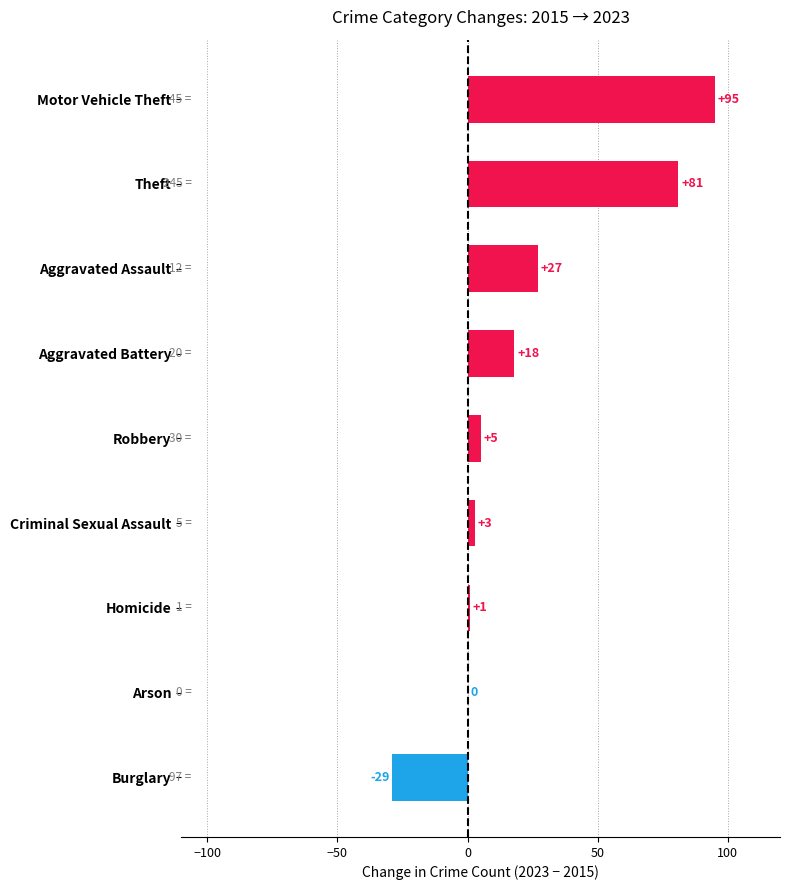

Which category has the highest value across all series?

Motor Vehicle Theft